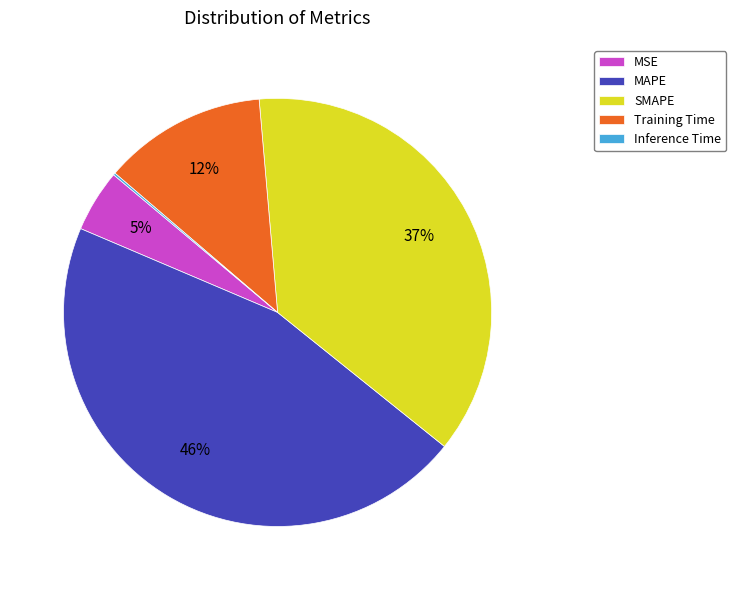

Is it true that SMAPE is 37% of the pie?

True